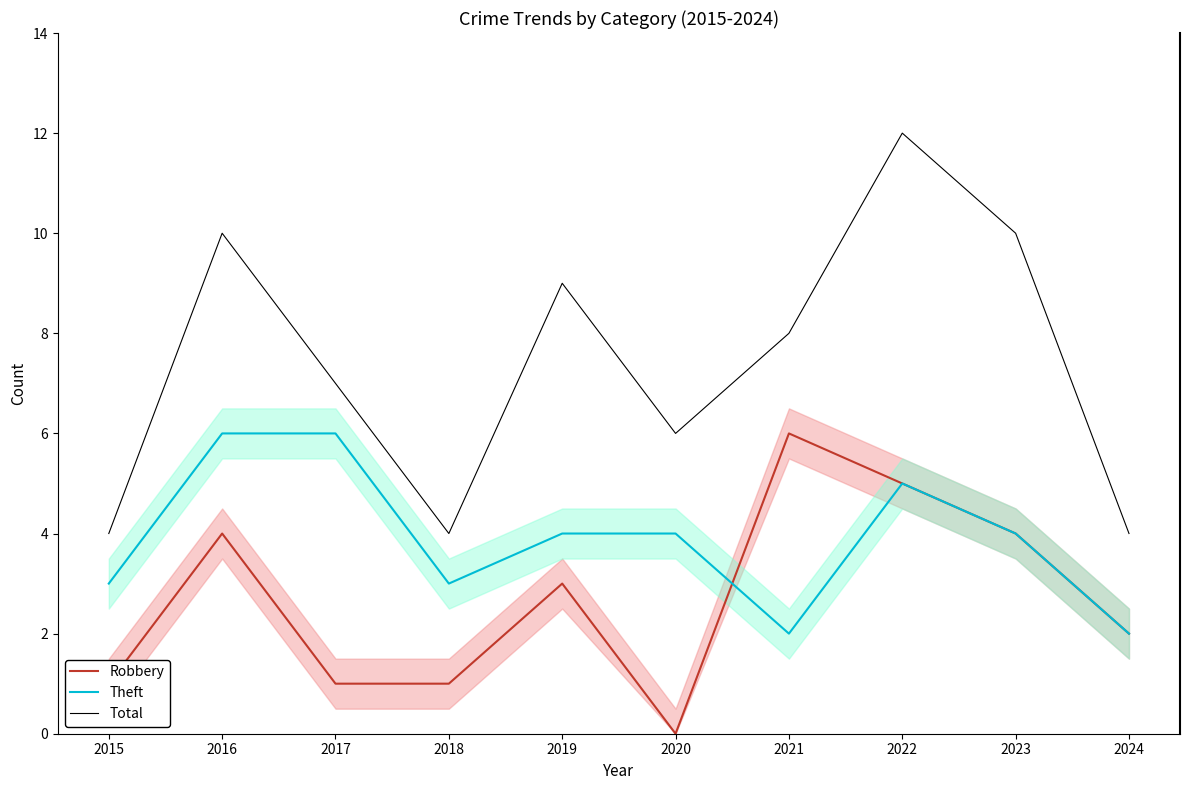

Does the chart display data point markers on the line(s)?

No